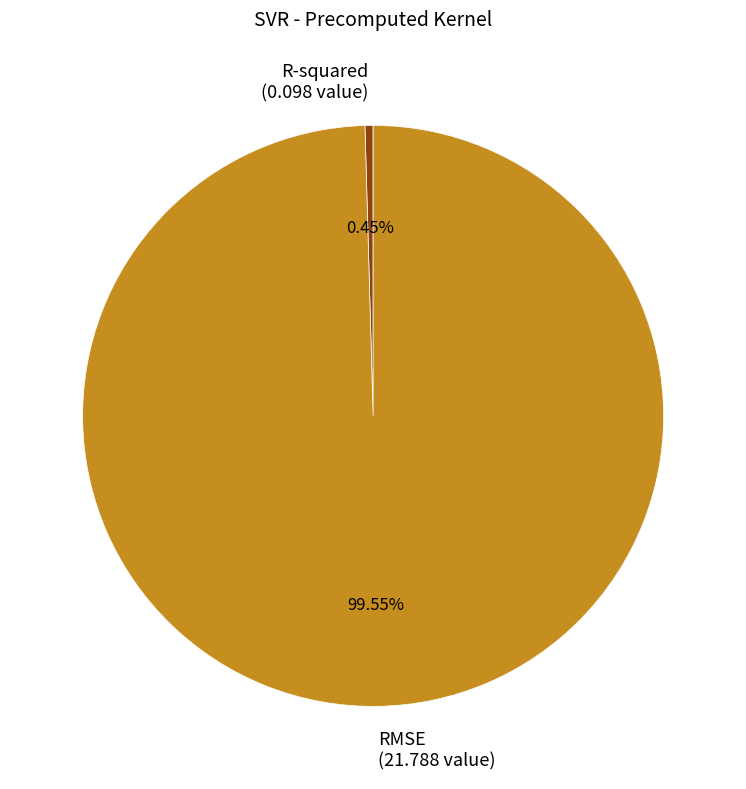

True or false: RMSE accounts for 100% of the total.

True